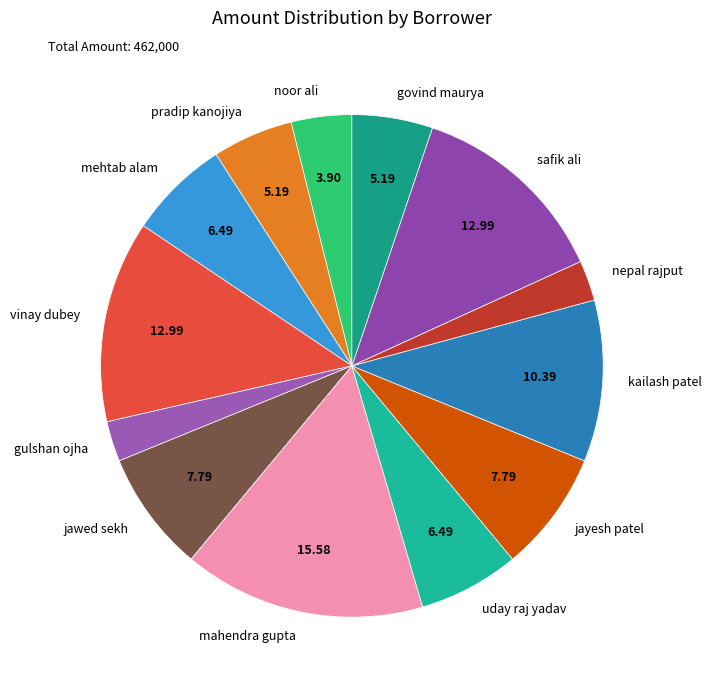

Which category has the biggest portion of the pie?

mahendra gupta